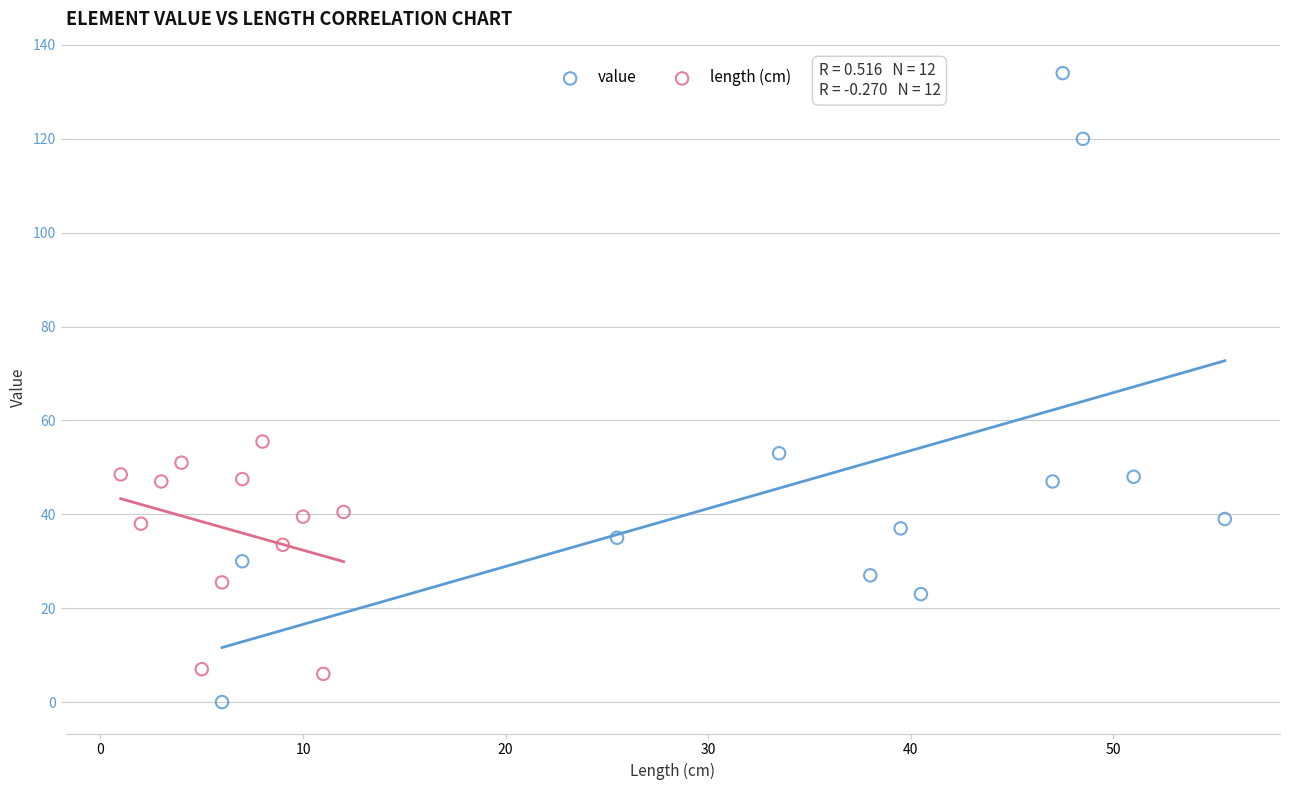

Which series reaches the maximum Y coordinate?

value